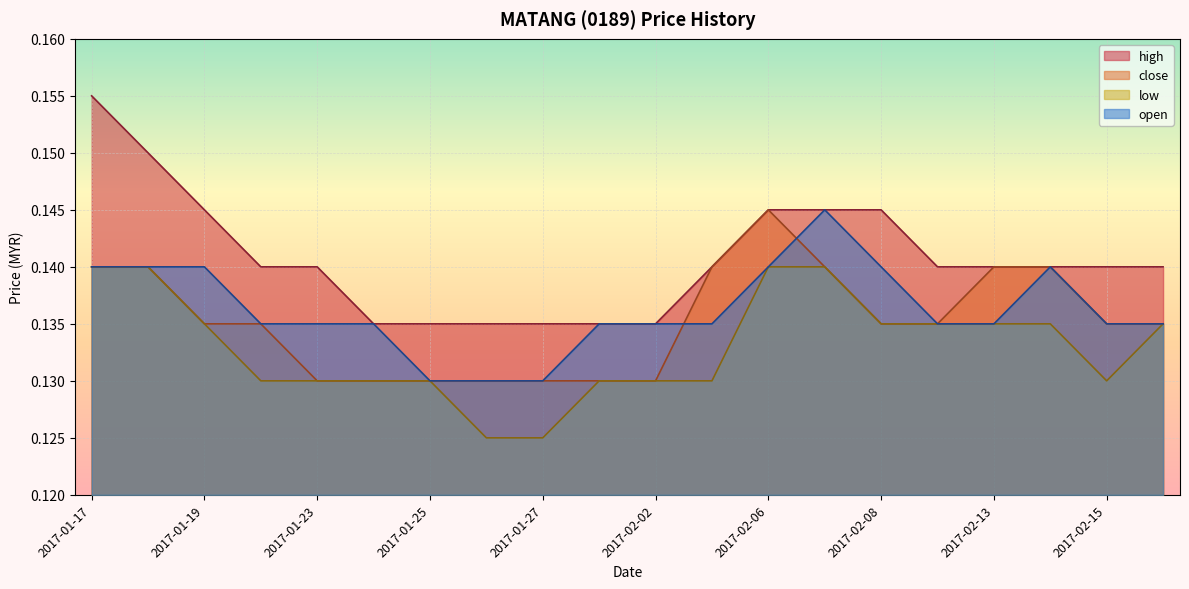

Count the number of categories in the chart.

20